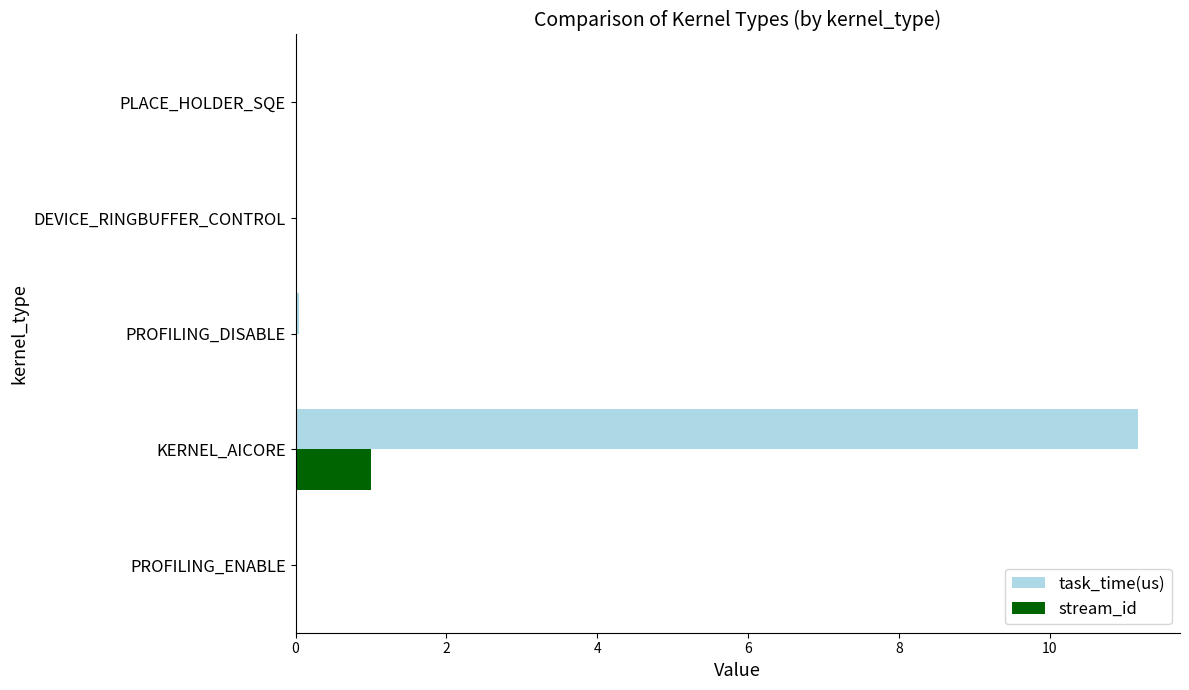

The stream_id series shows -0.5 at PLACE_HOLDER_SQE. True or false?

False